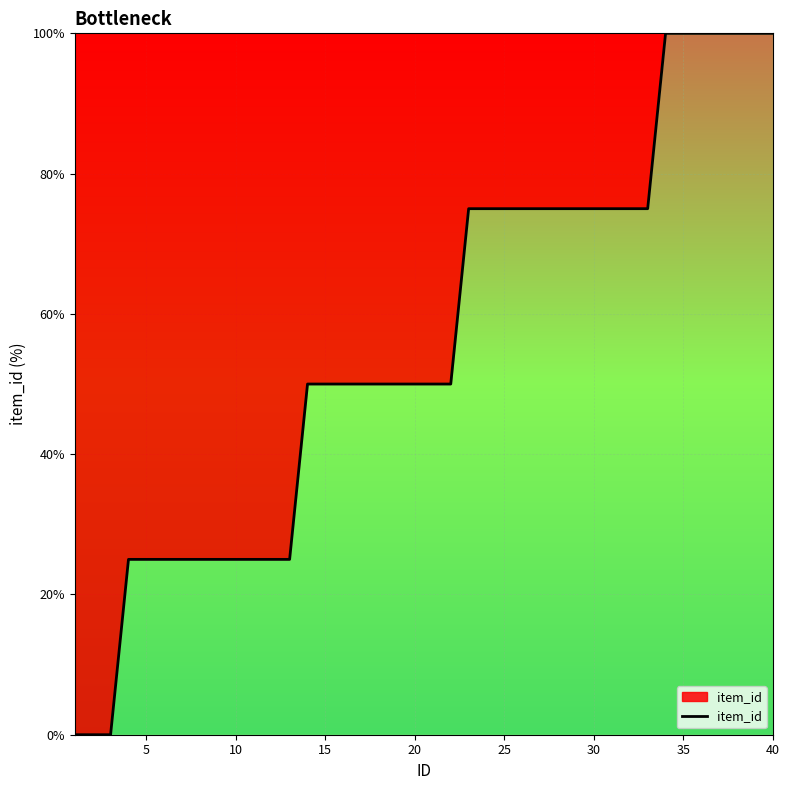

What is the average value?

56